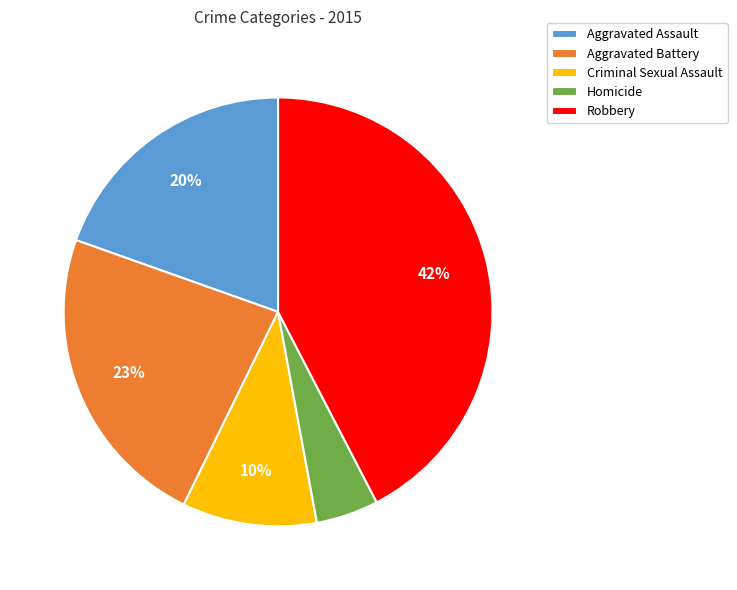

Is it true that Criminal Sexual Assault is 10% of the pie?

True